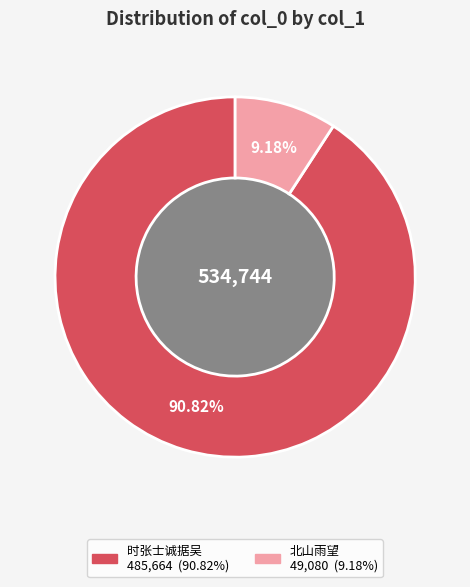

Does any single category account for the majority?

Yes